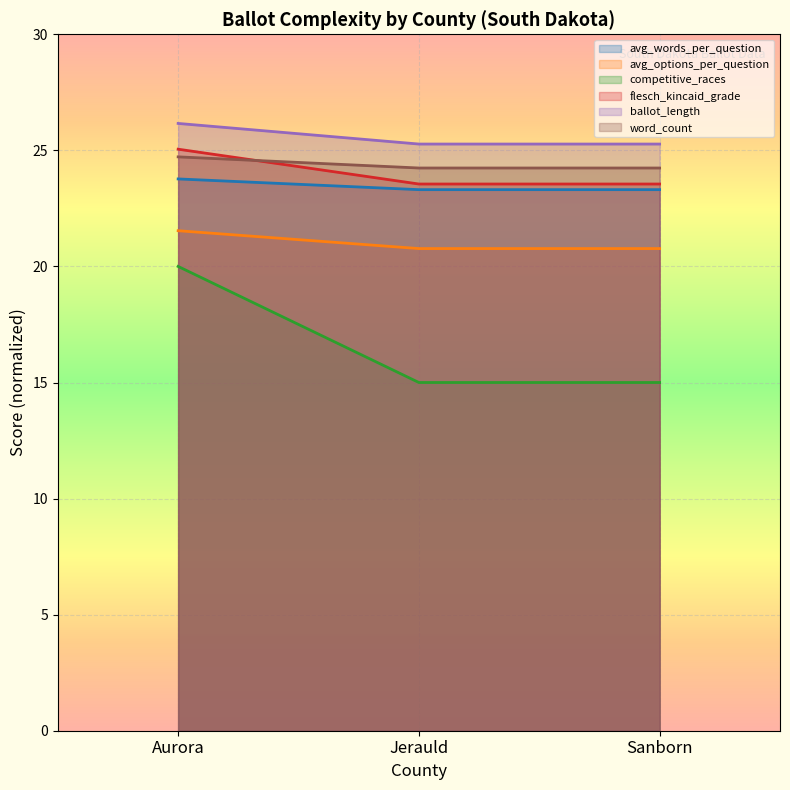

What is the average value of the avg_options_per_question series?

21.0